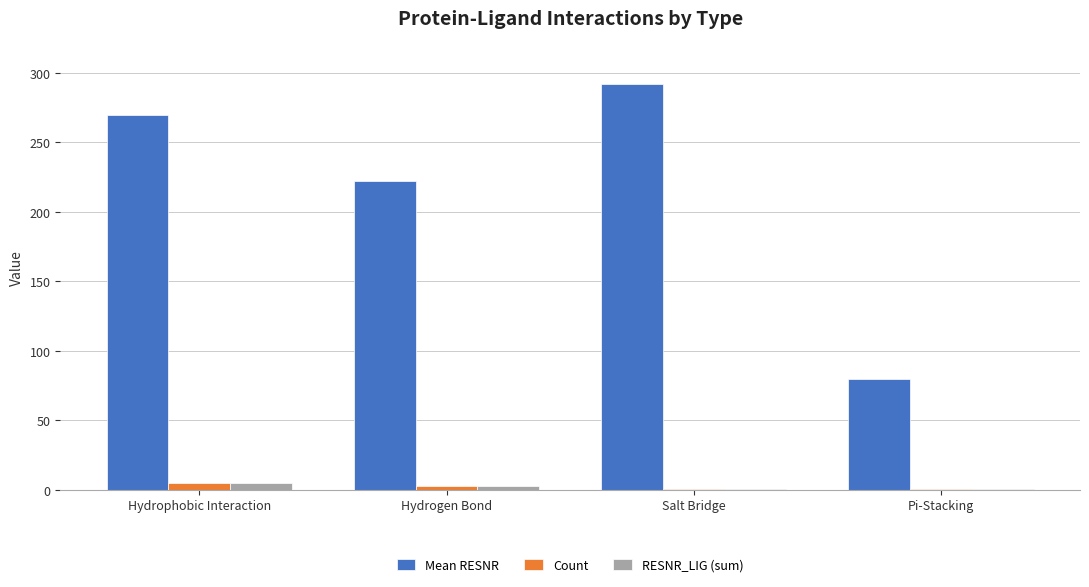

Is the value of RESNR_LIG (sum) at Salt Bridge greater than the value of Count at Hydrophobic Interaction?

No